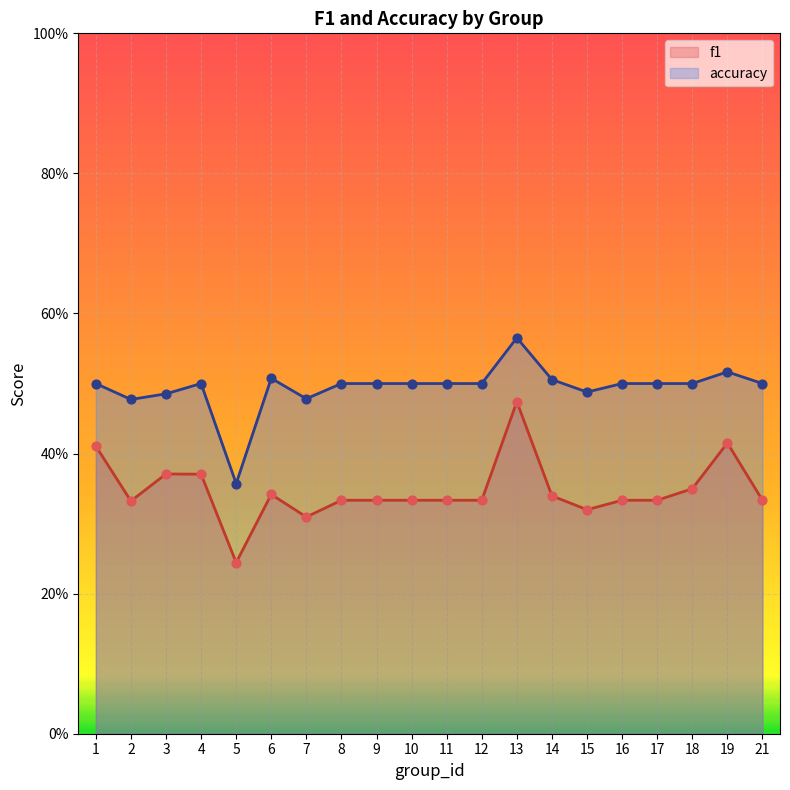

Is the value of accuracy at 4 greater than the value of f1 at 3?

Yes